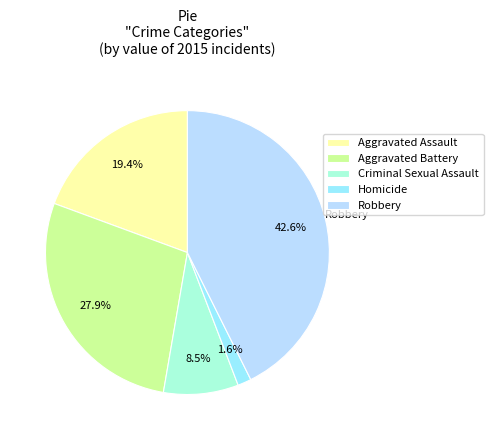

To the nearest percent, what is the difference between the largest and smallest slice percentages?

41%